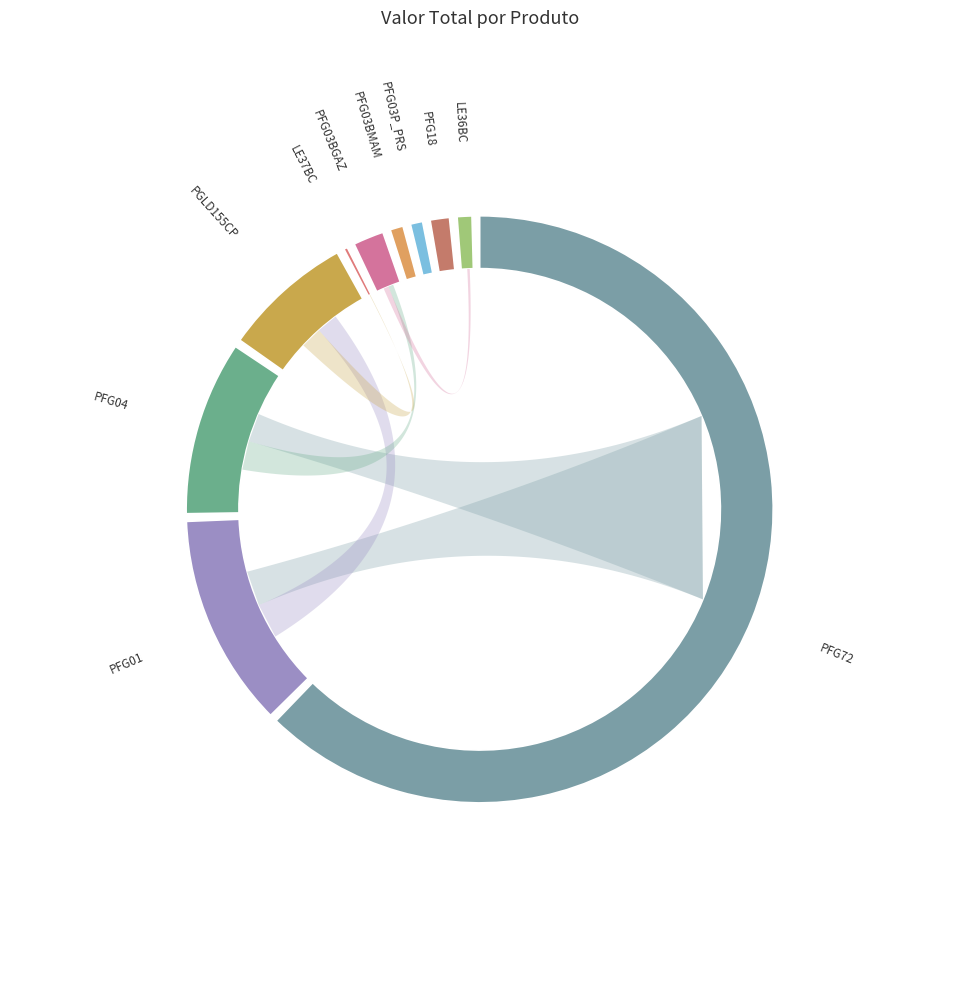

To the nearest percent, what is the average slice percentage?

10%